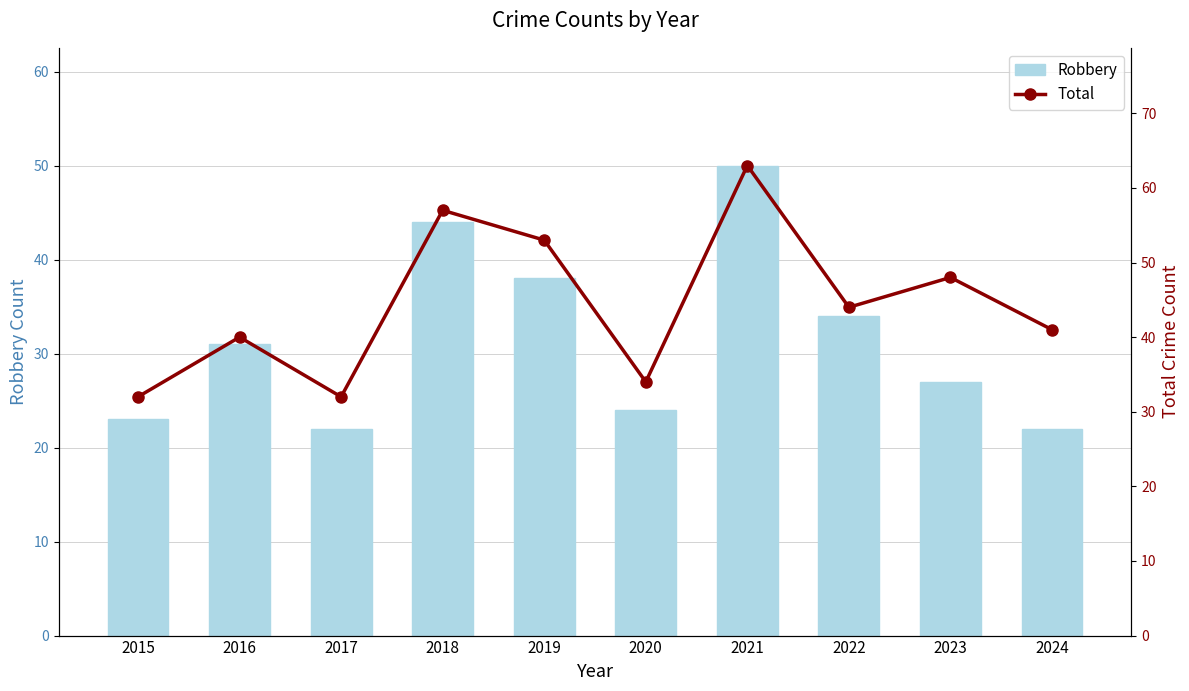

Which series has the largest total across all categories?

Total